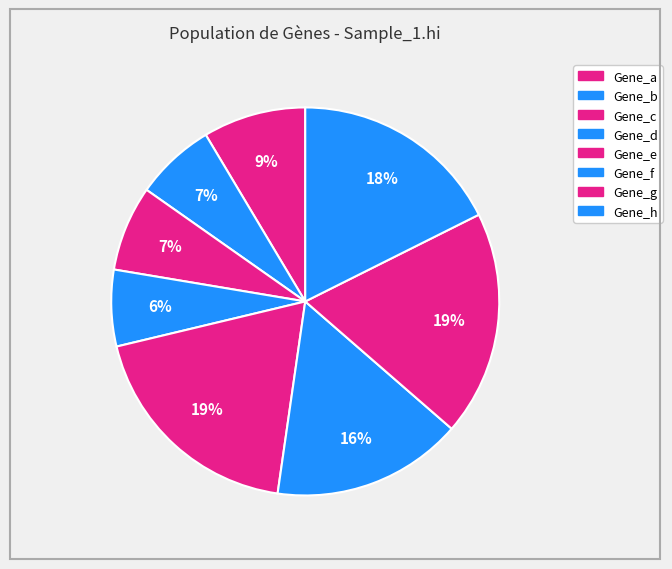

To the nearest percent, what is the difference between the Gene_d and Gene_f slice percentages?

10%